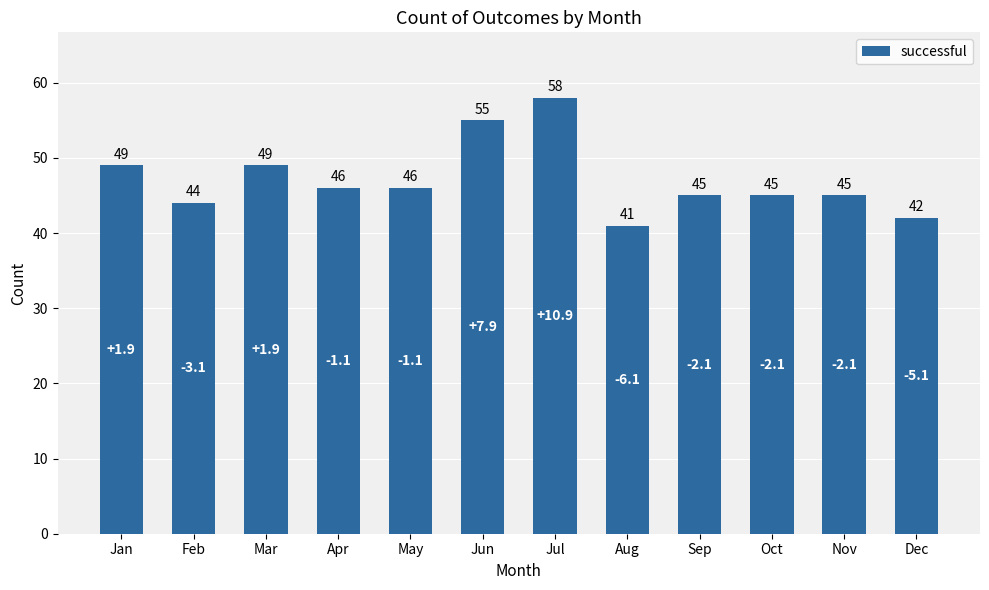

Between Jan and Sep, which is larger?

Jan